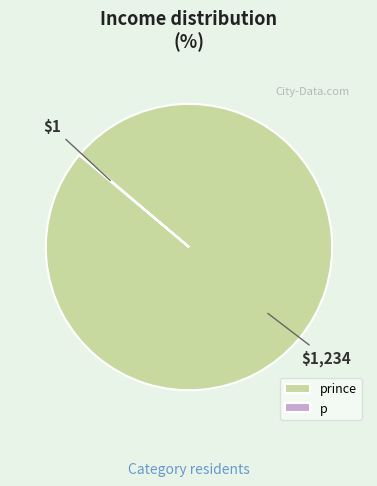

Does any single category account for the majority?

Yes